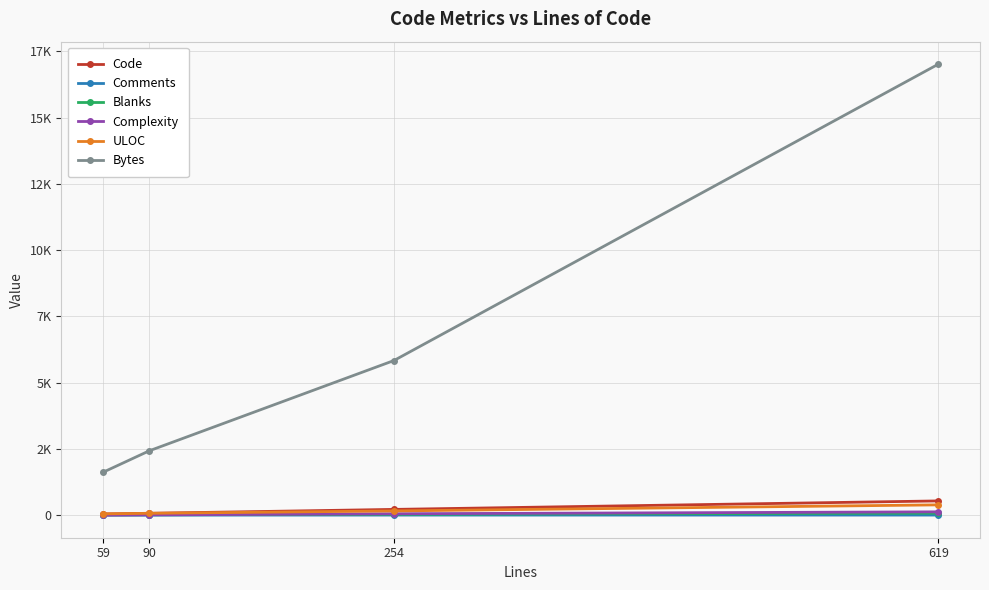

Which category has the highest value in the Comments series?

59